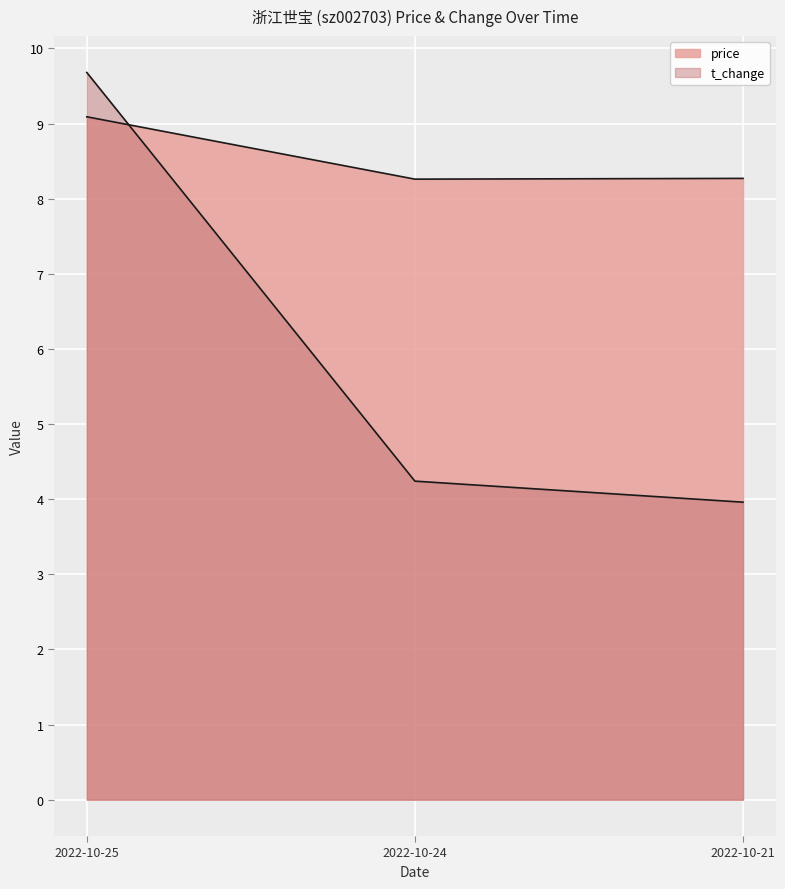

Rank the categories by price value from lowest to highest.

2022-10-24, 2022-10-21, 2022-10-25